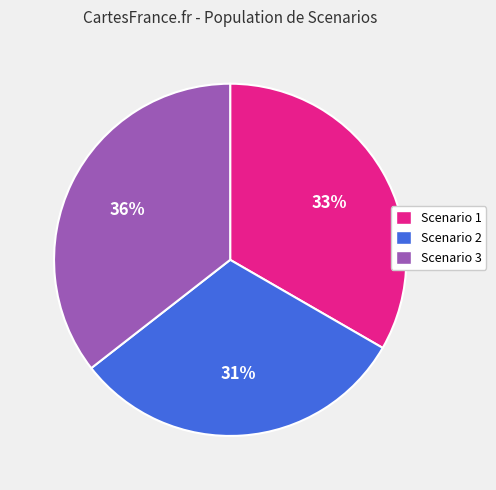

Combined, do Scenario 2 and Scenario 1 account for over 50%?

Yes